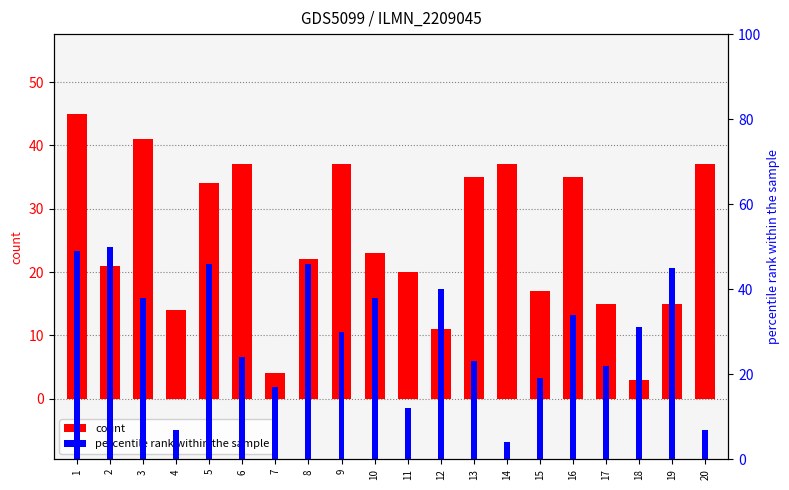

What is the total value across all series at 6?

61